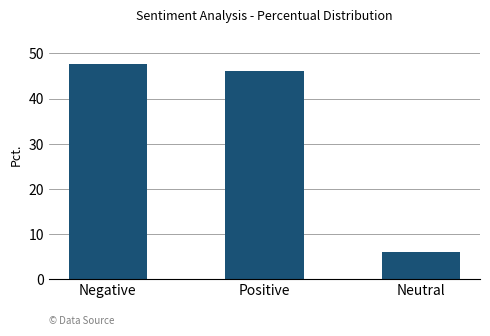

Between Neutral and Positive, which is larger?

Positive